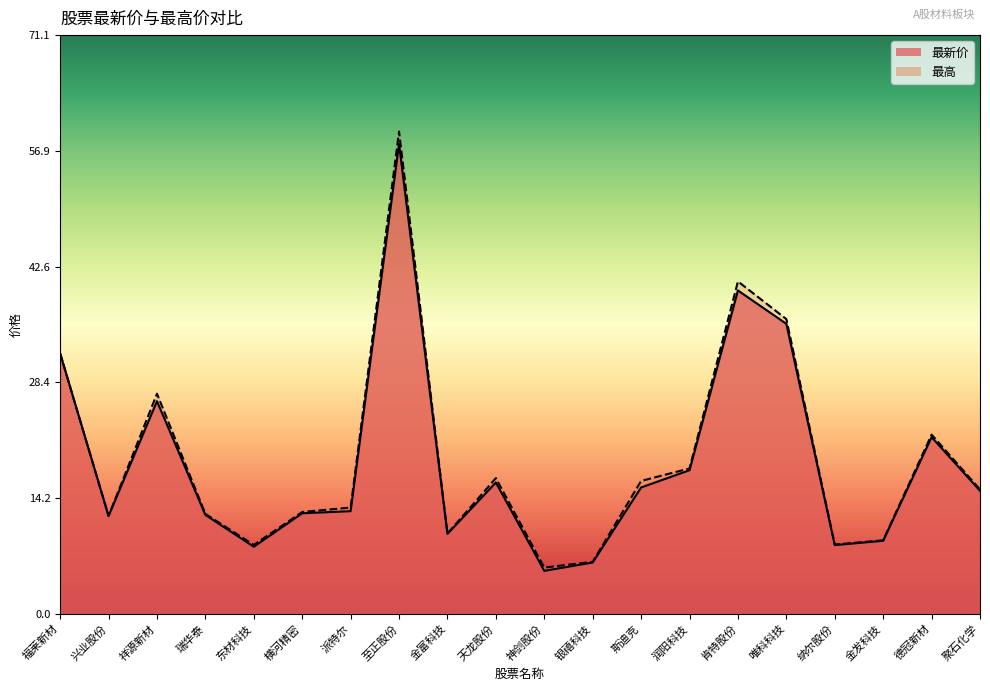

Is it true that 最新价 equals 61.7 at 唯科科技?

False